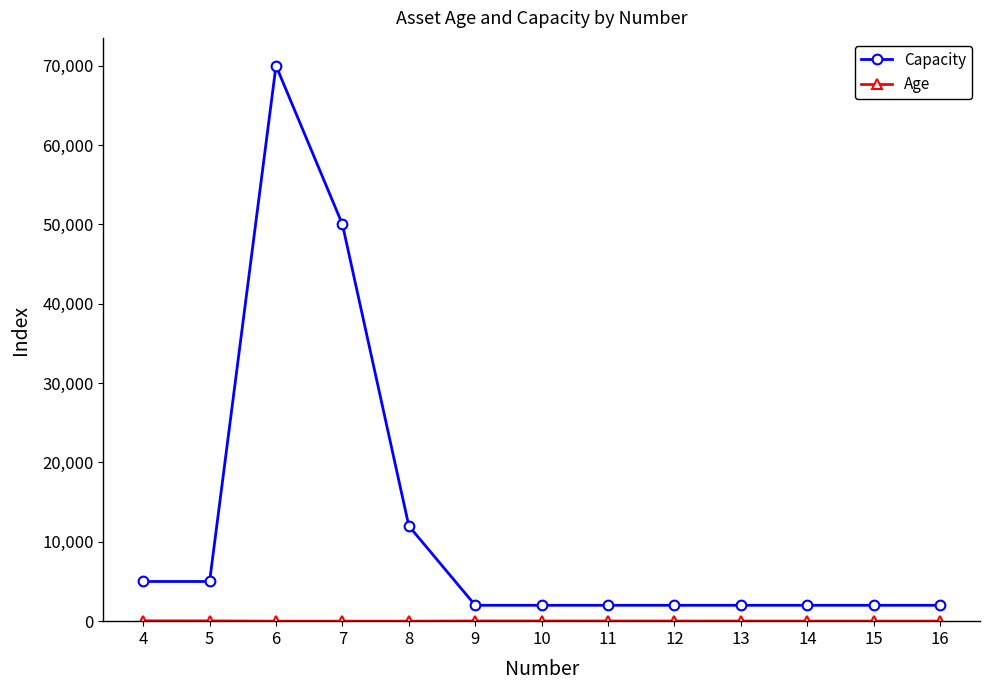

What is the greatest value displayed?

70000